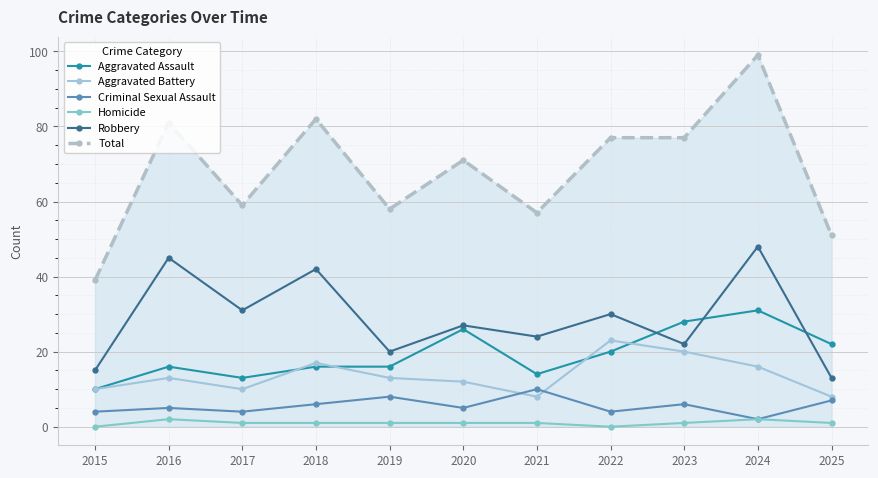

What is the total value across all series at 2016?

162